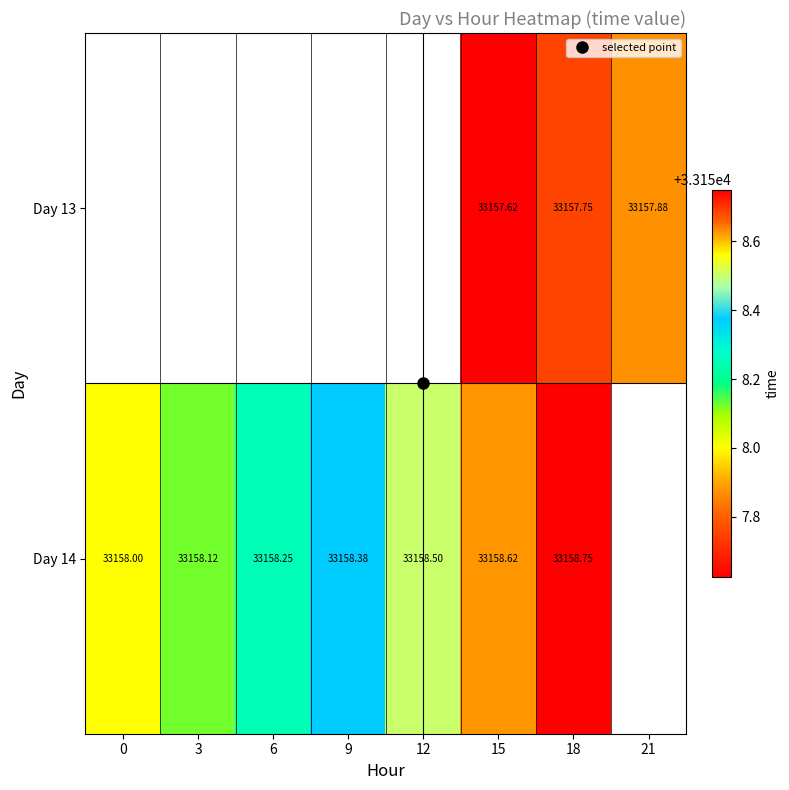

Rank the series by their maximum value, from lowest to highest.

Day 13, Day 14